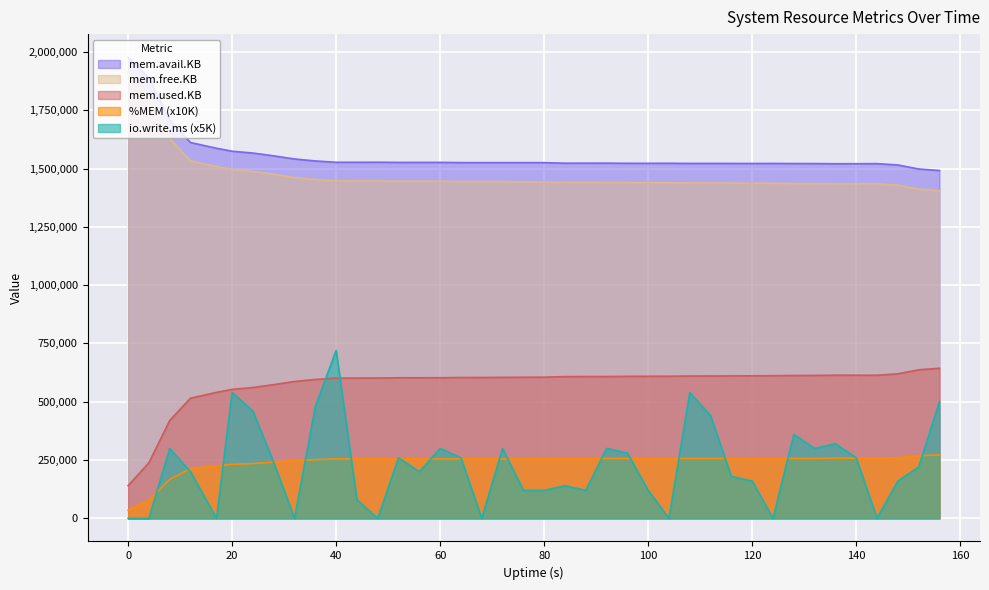

How many lines are shown in the chart?

5